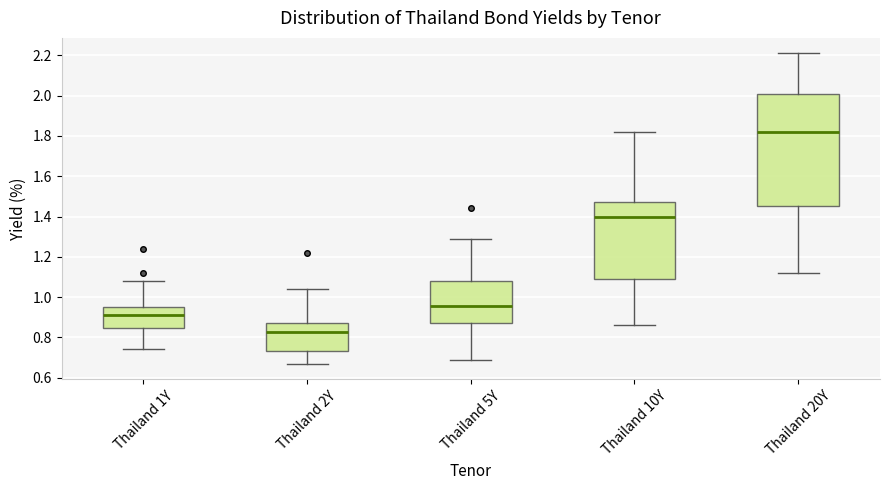

Which box's median line is the lowest?

Thailand 2Y